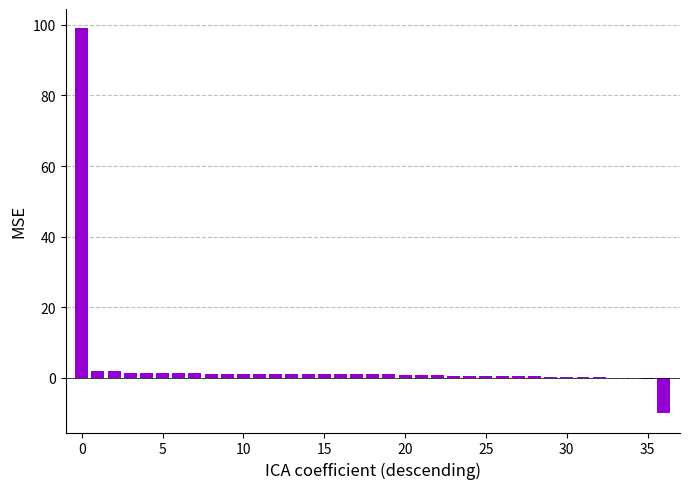

What is the maximum value shown in the chart?

99.0